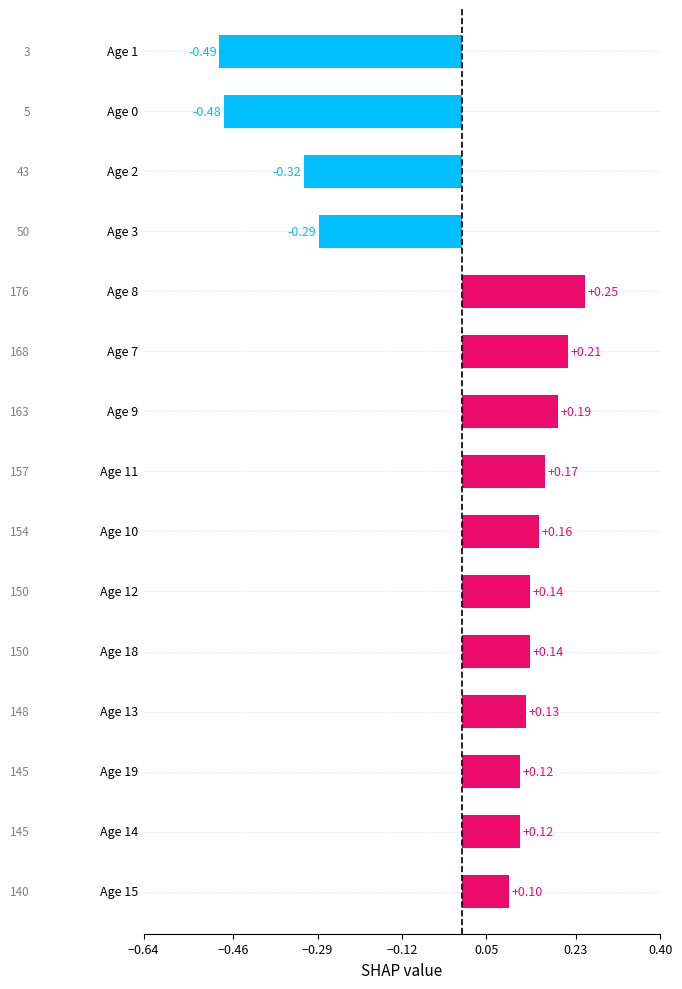

What is the difference between the maximum and minimum values?

0.7